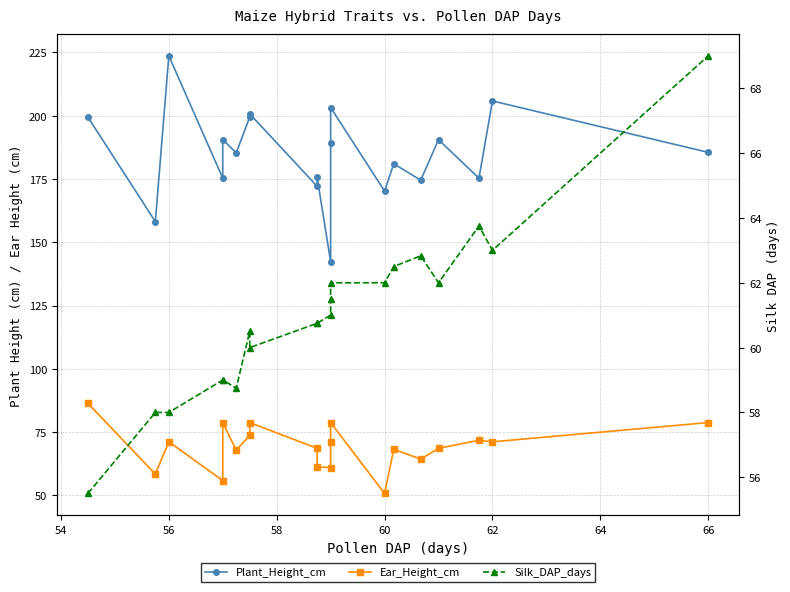

True or false: Silk_DAP_days has a value of 18.2 at 10.

False